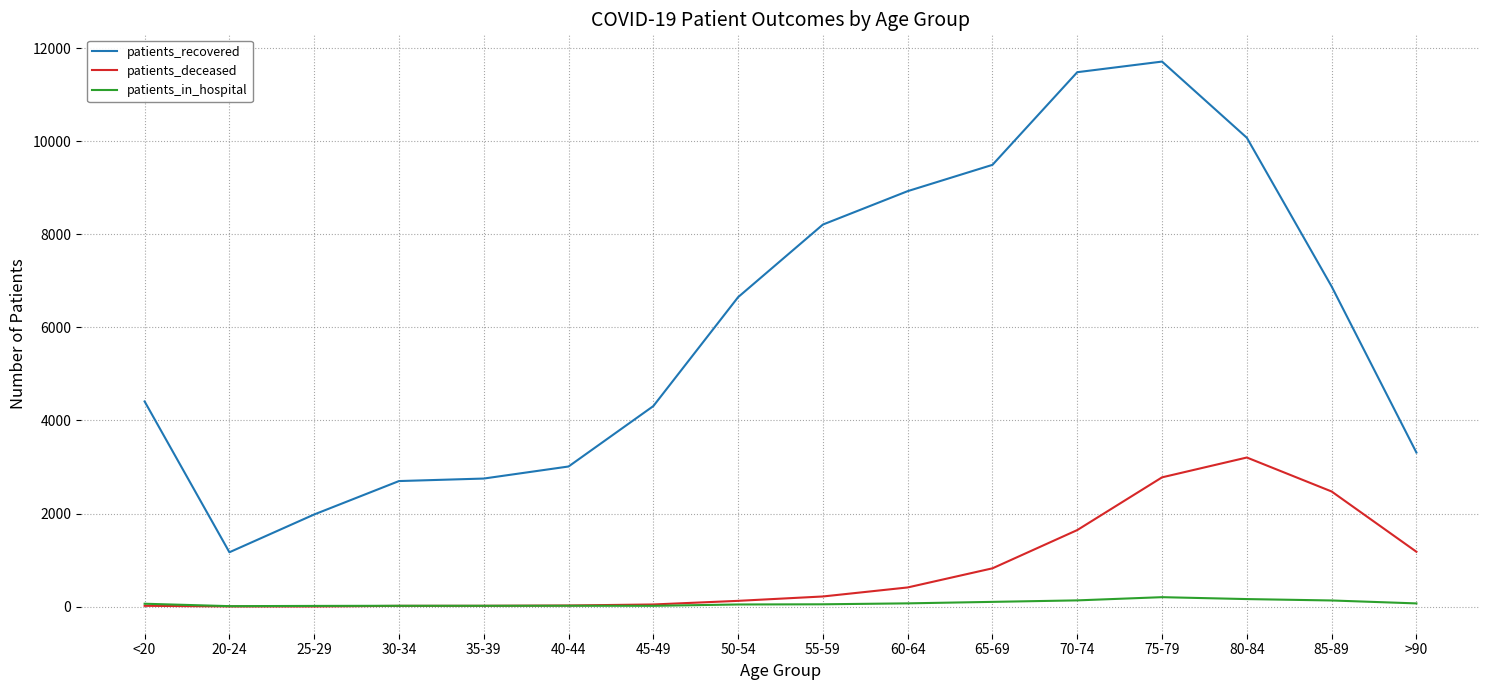

What is the maximum value shown in the chart?

11712